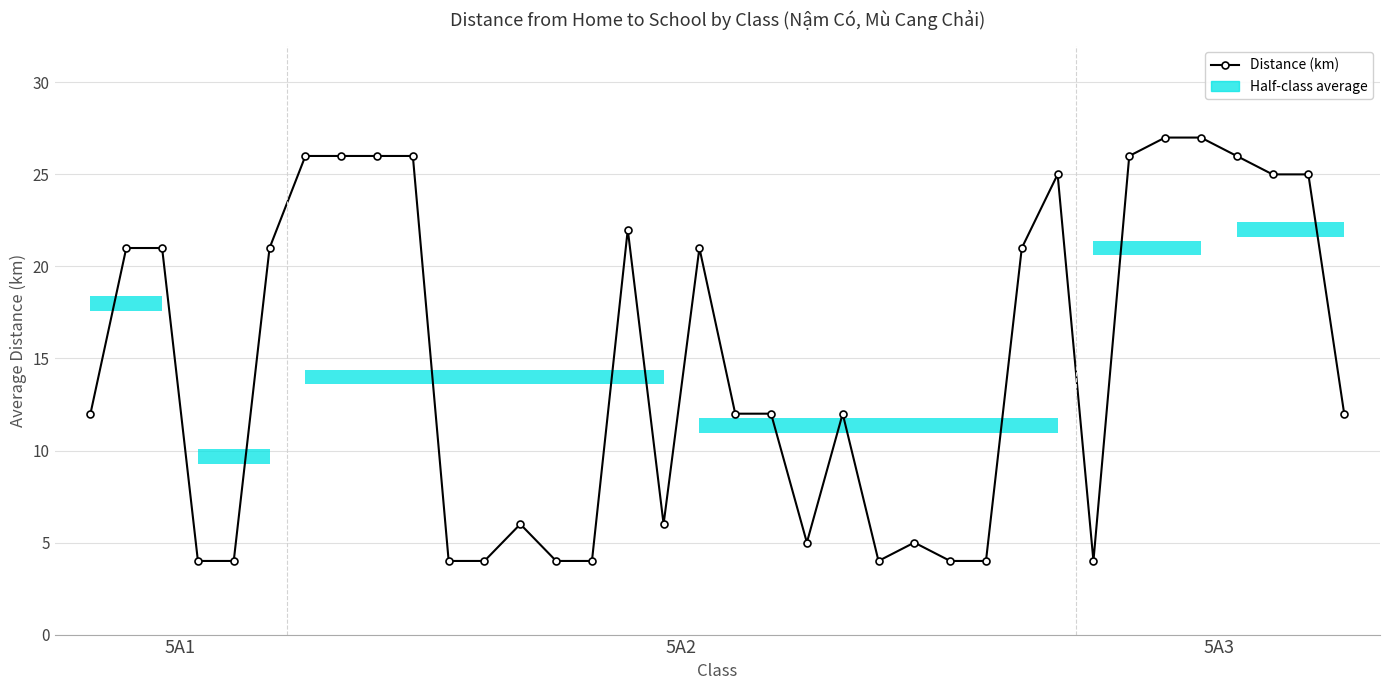

Is this an area chart (filled region under the line)?

No